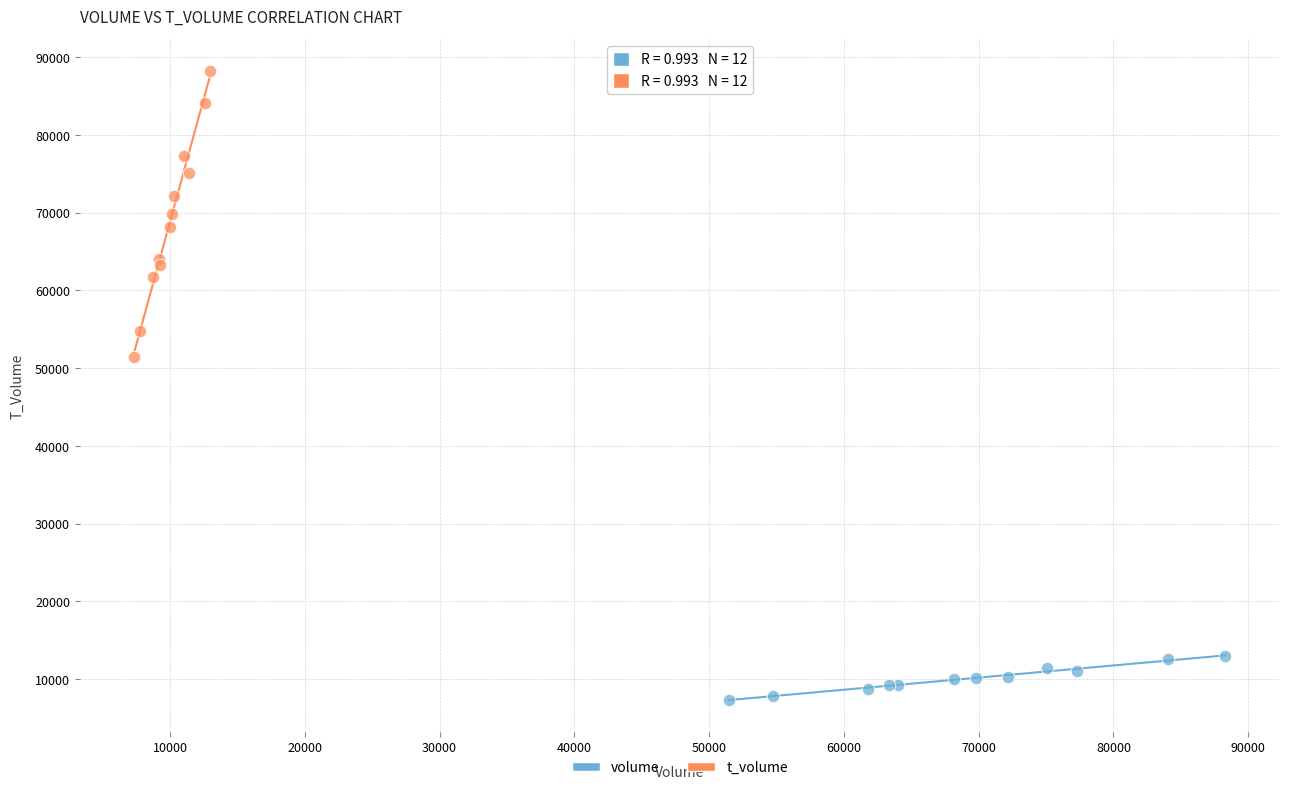

Which series contains the lowest Y value?

volume